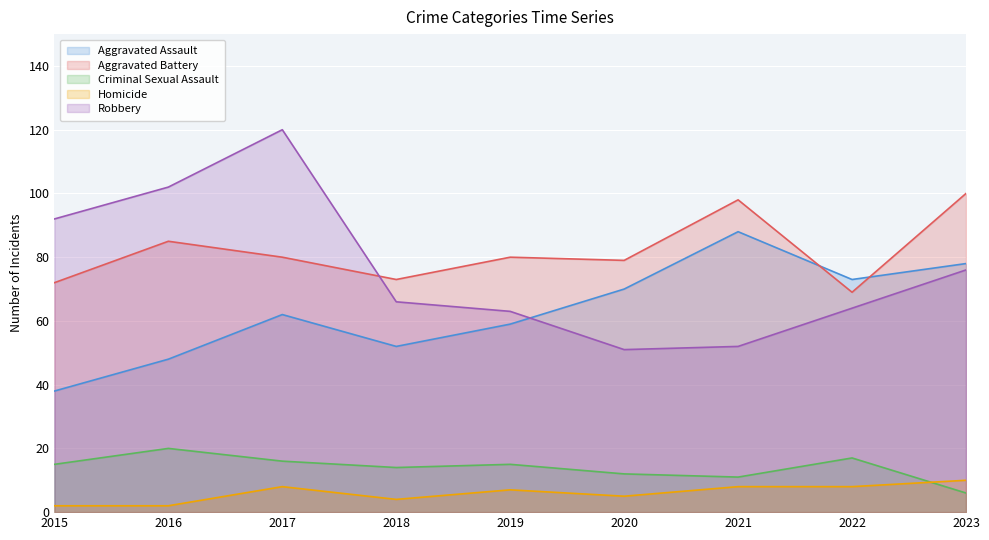

At which category does Aggravated Assault reach its first local valley?

2018